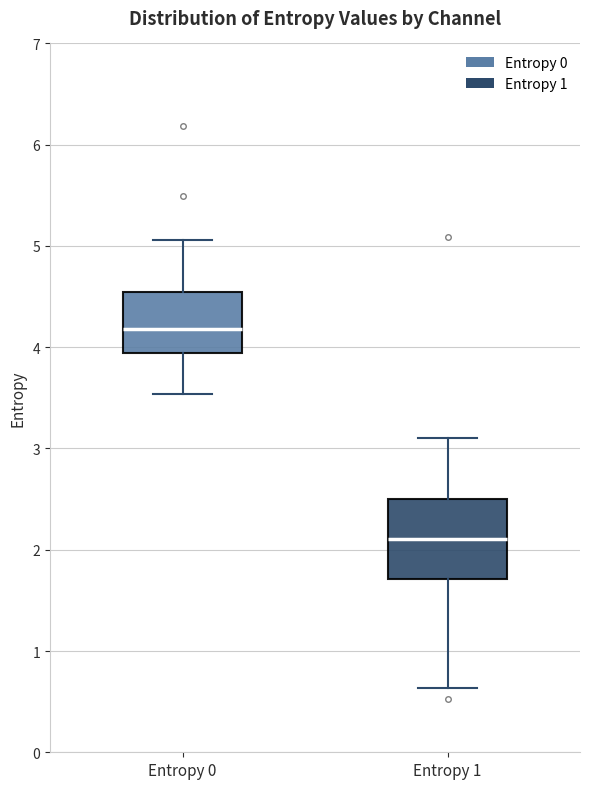

Reading left to right, transcribe this box plot: for each box, give where its median line is, the range the box spans, and where its two whiskers end, as read against the y-axis. The values are not printed on the chart, so give them approximately, as read against the axis.

Entropy 0: median 4.2, box 3.9 to 4.5, whiskers 3.5 to 5.1
Entropy 1: median 2.1, box 1.7 to 2.5, whiskers 0.6 to 3.1